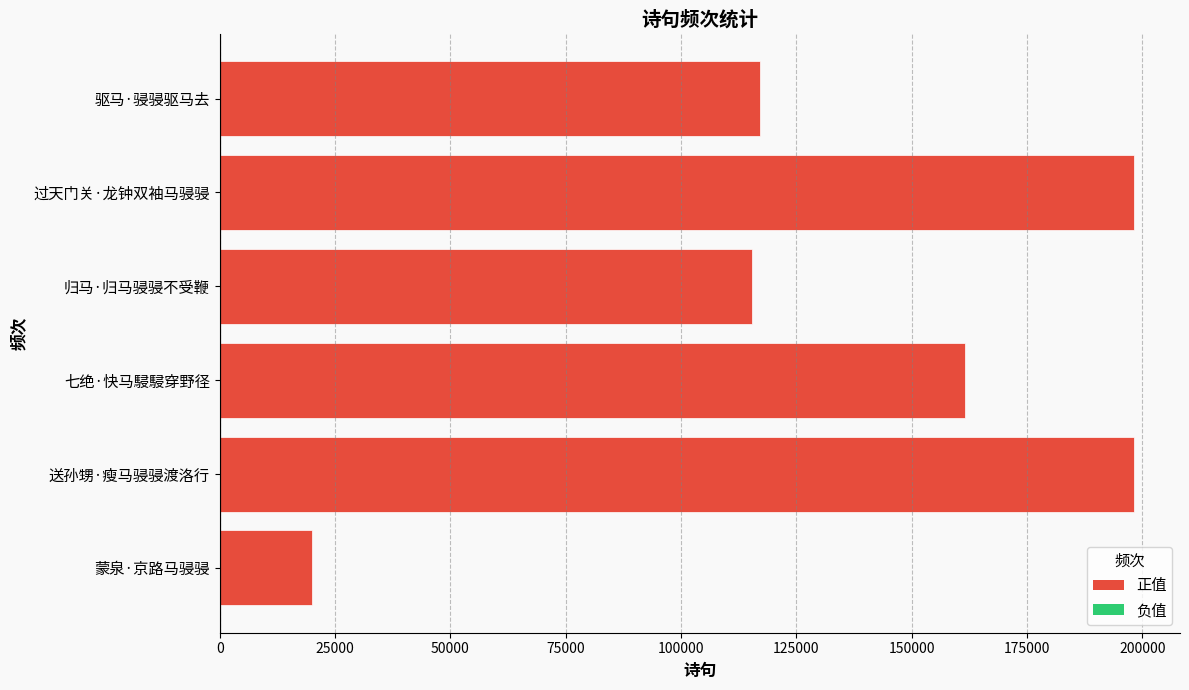

Where is the data nearest to the value 109076?

归马·归马骎骎不受鞭